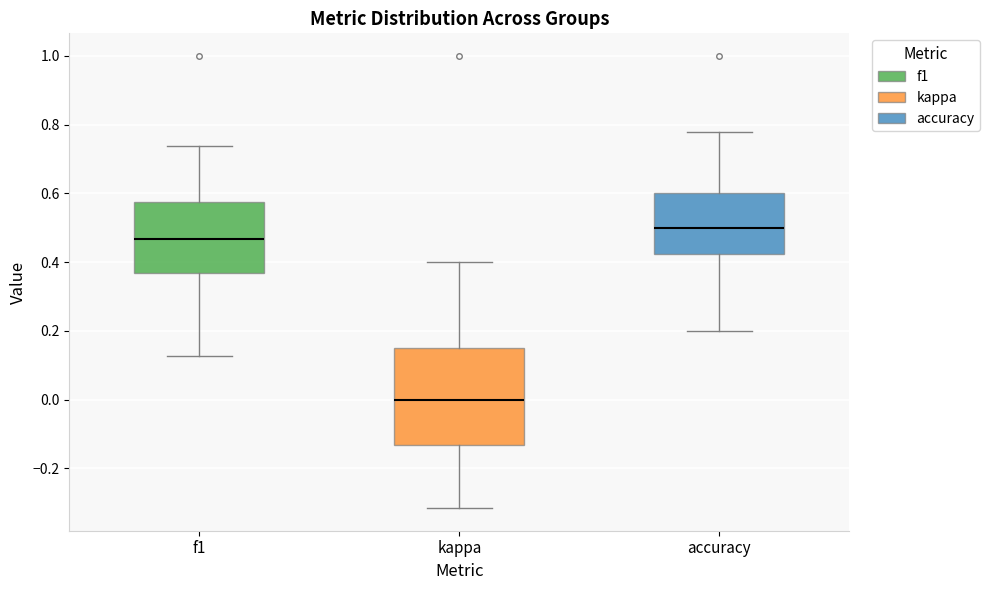

Comparing the boxes themselves (not the whiskers), which one is the tallest?

kappa